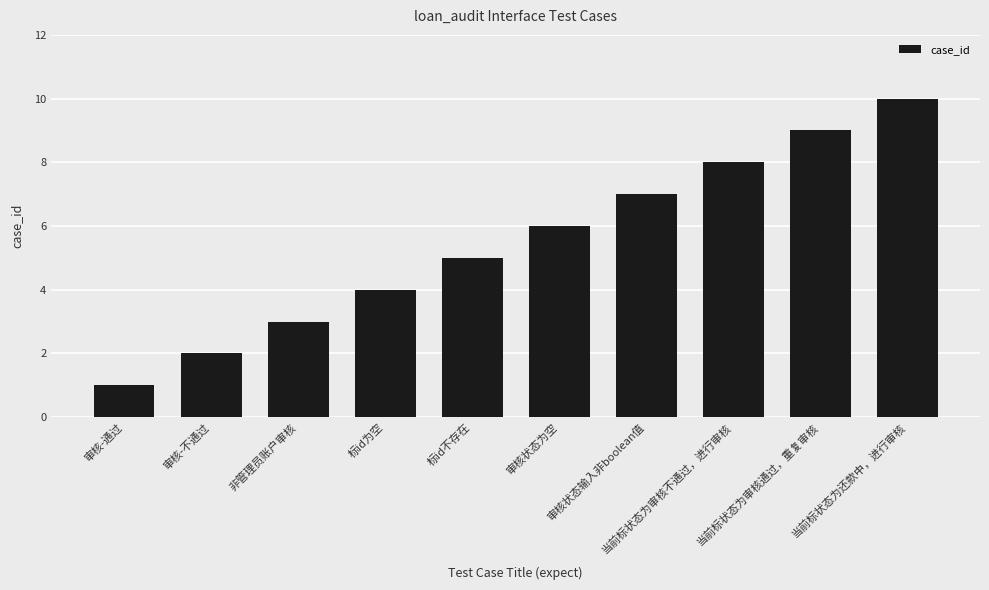

How many series are shown in this chart?

1